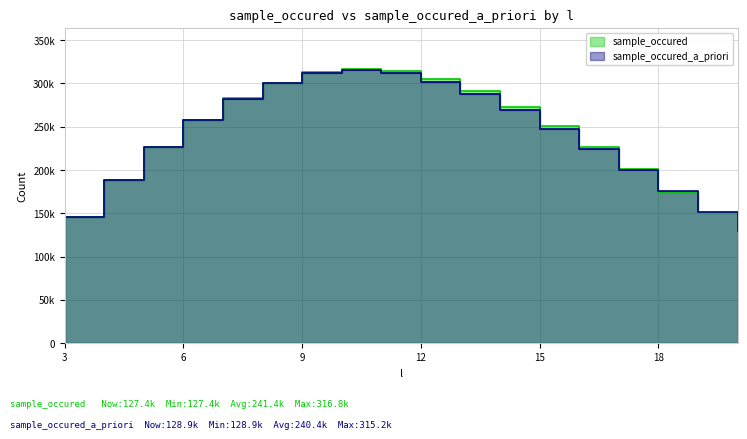

True or false: sample_occured has a value of 136496 at 16.

False